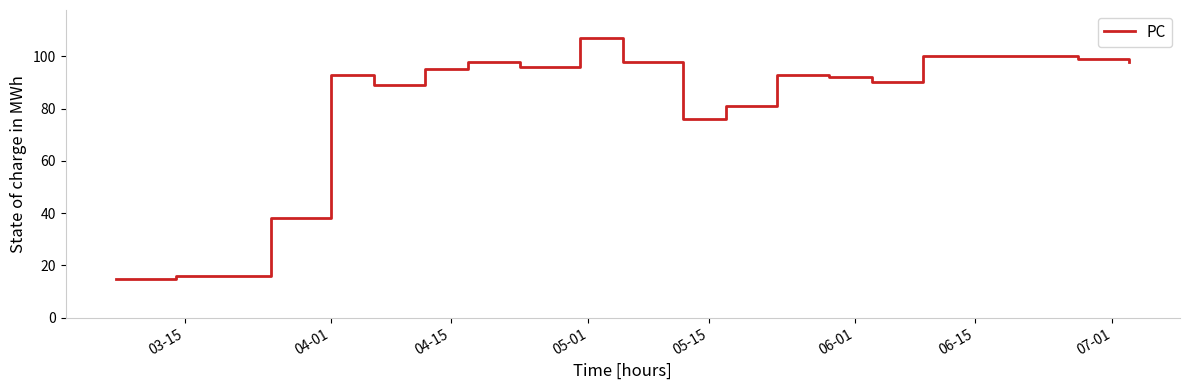

What is the difference between the second highest and second lowest values?

84